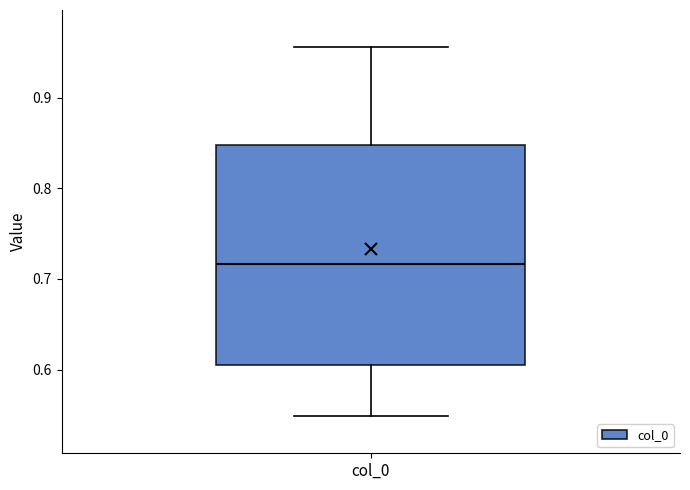

Where is the lower edge of the box for col_0 on the y-axis? The values are not printed on the chart, so give them approximately, as read against the axis.

0.60